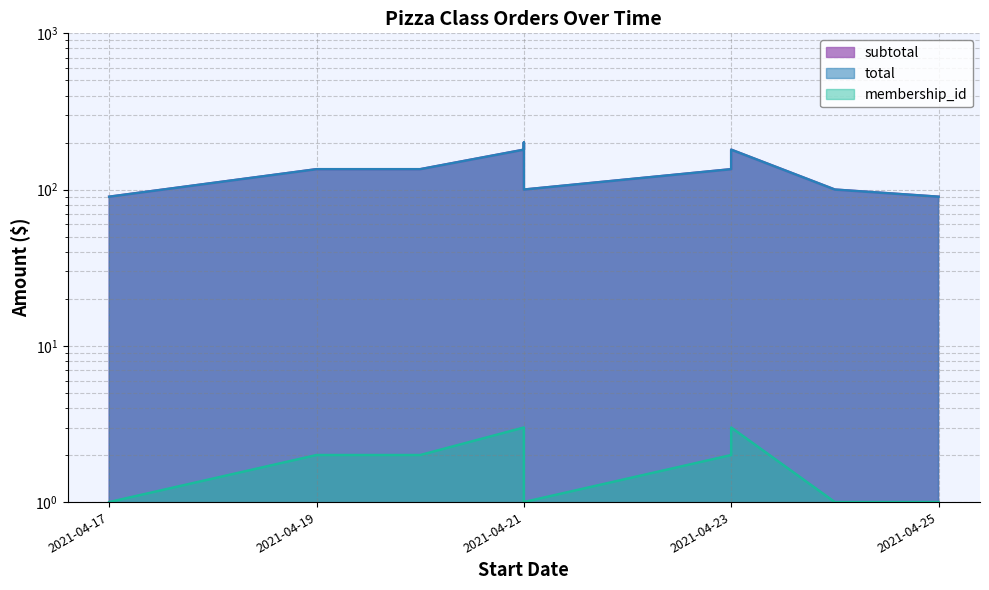

What is the minimum value shown in the chart?

1